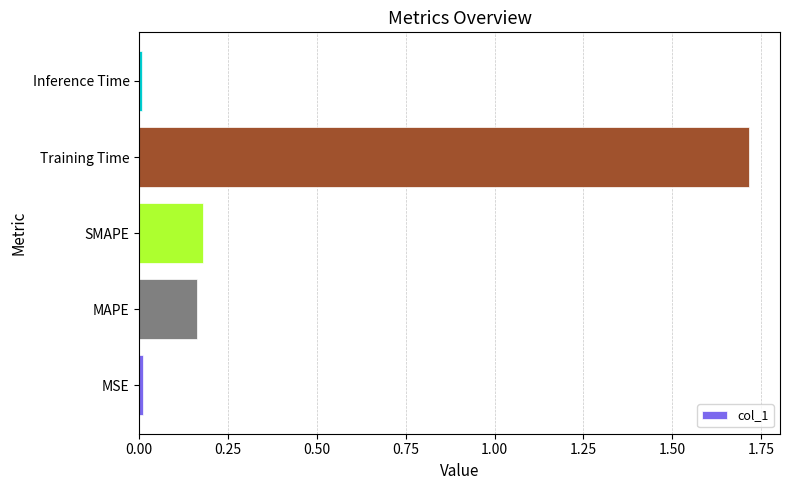

Which has a higher value, MAPE or Training Time?

Training Time